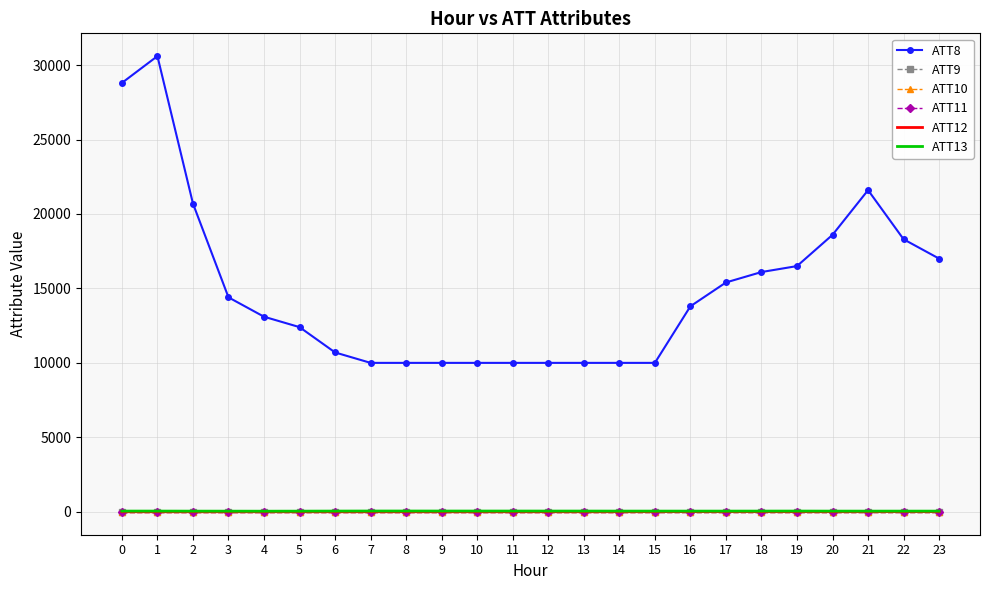

True or false: ATT8 has more than 1 interior local peaks.

True